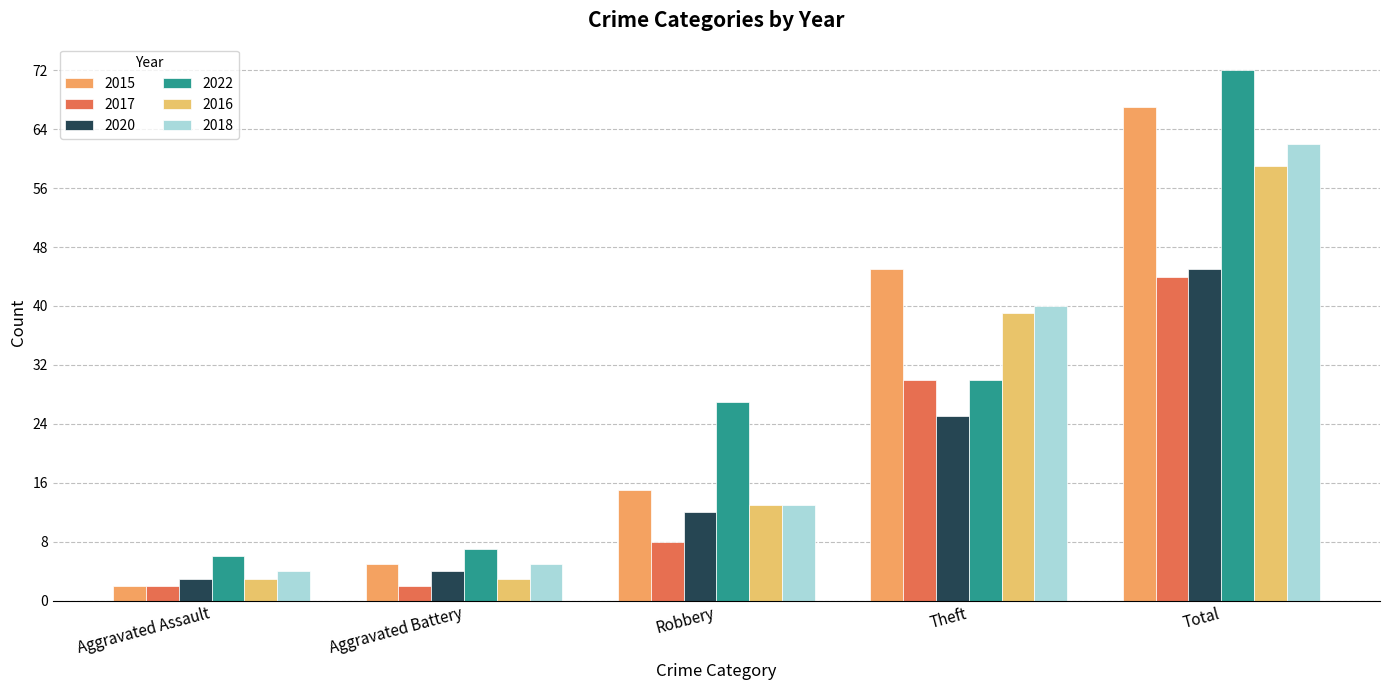

Rank the series at Aggravated Assault from lowest to highest value.

2015, 2017, 2020, 2016, 2018, 2022